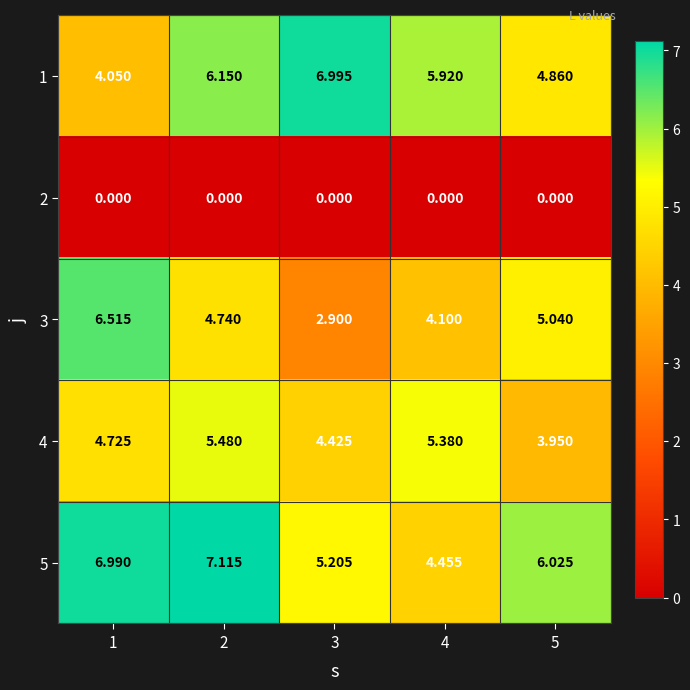

How many categories are shown in the chart?

5